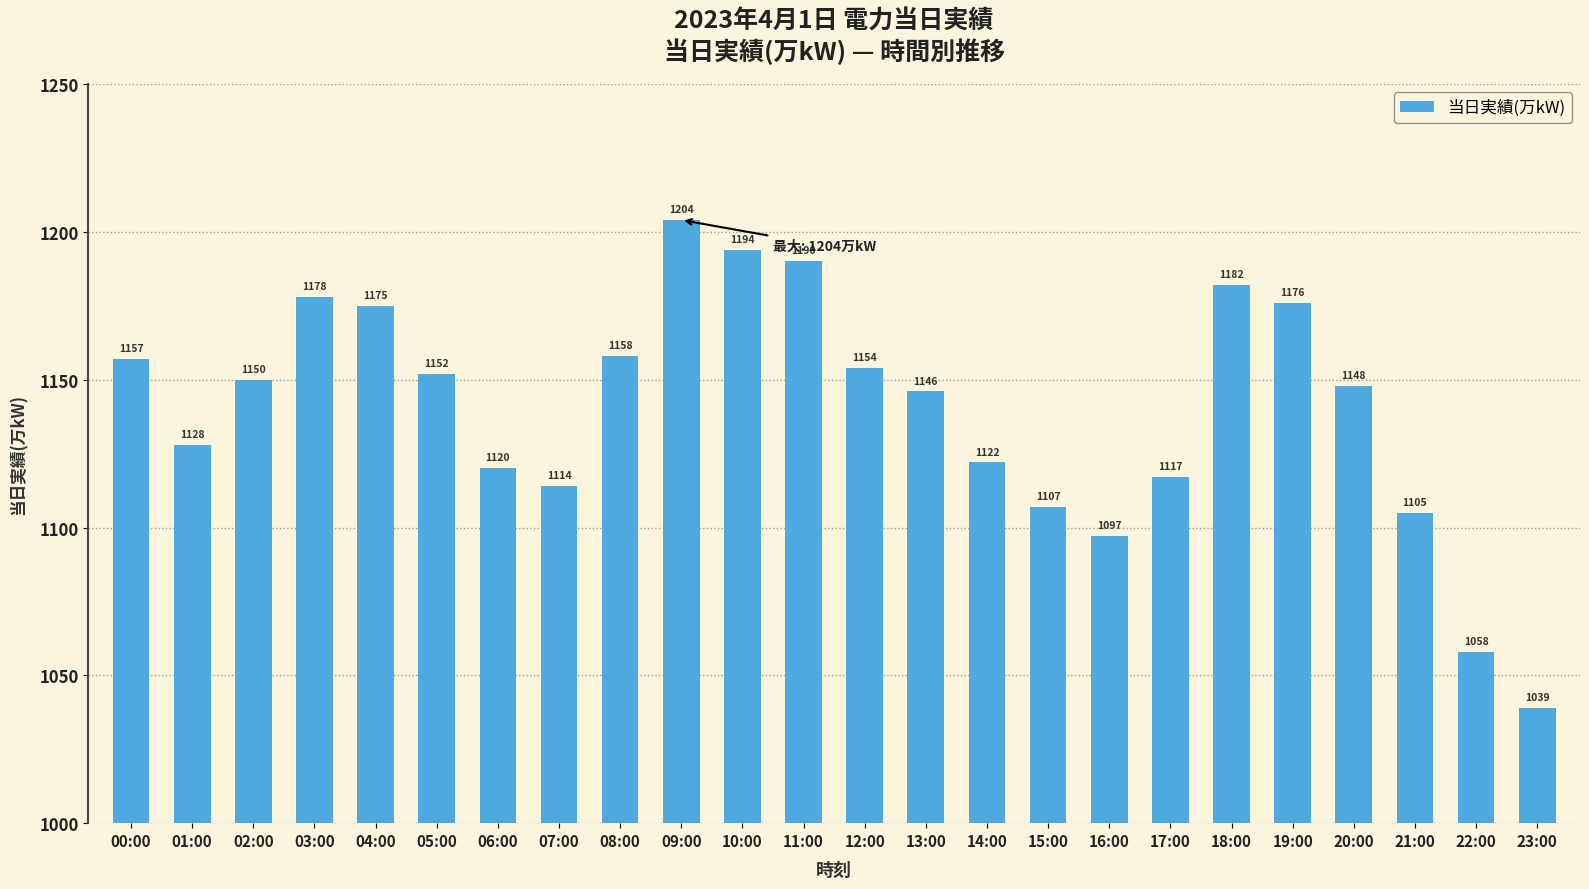

Read the value at 04:00.

1175